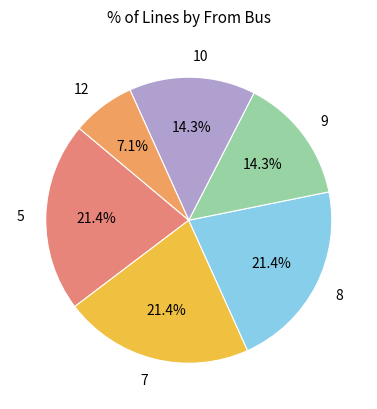

Approximately how many times larger is the value at 12 compared to 9?

0.5